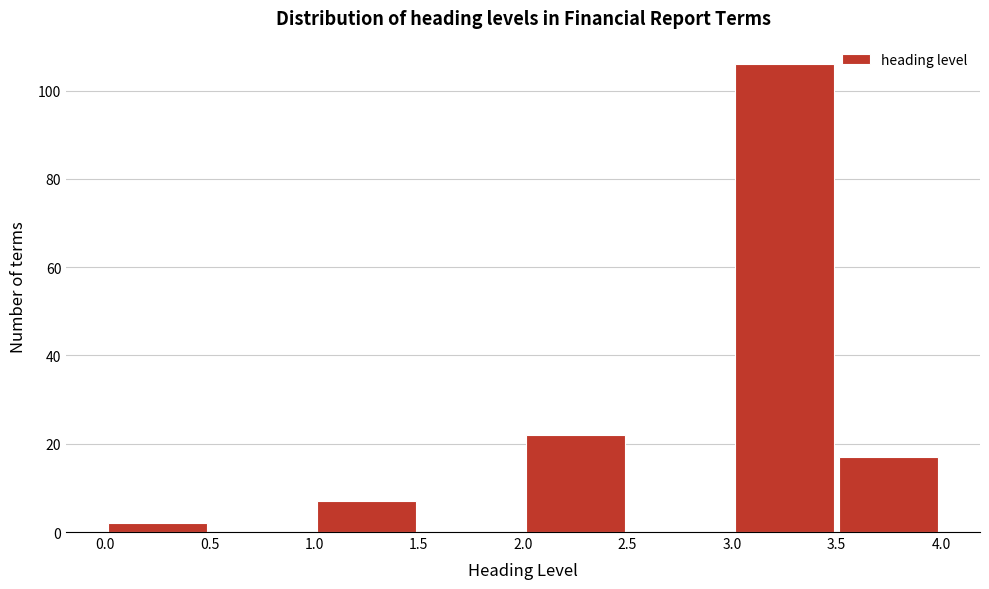

Reading left to right, list every bar in this chart as the range it spans on the x-axis followed by its height. The values are not printed on the chart, so give them approximately, as read against the axis.

0.0 to 0.5: 2
0.5 to 1.0: 0
1.0 to 1.5: 8
1.5 to 2.0: 0
2.0 to 2.5: 22
2.5 to 3.0: 0
3.0 to 3.5: 106
3.5 to 4.0: 18